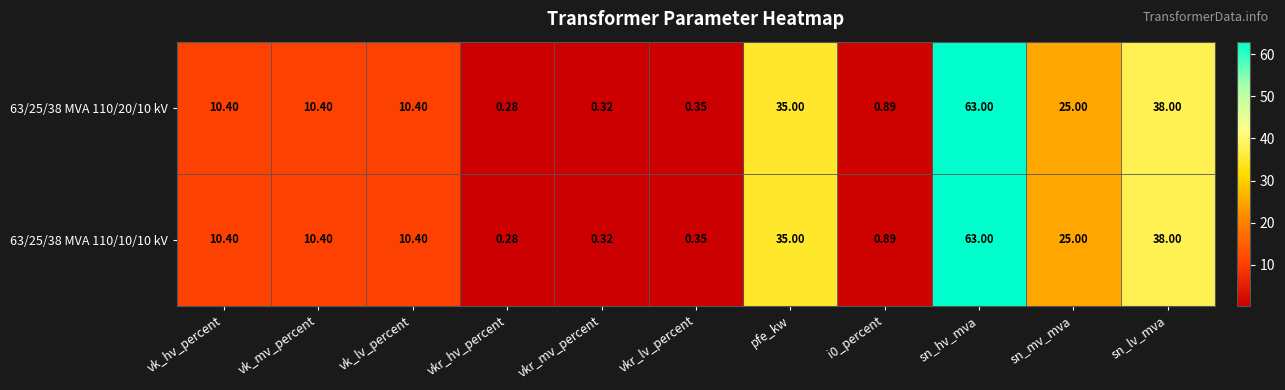

At which category does the chart reach its minimum across all series?

vkr_hv_percent